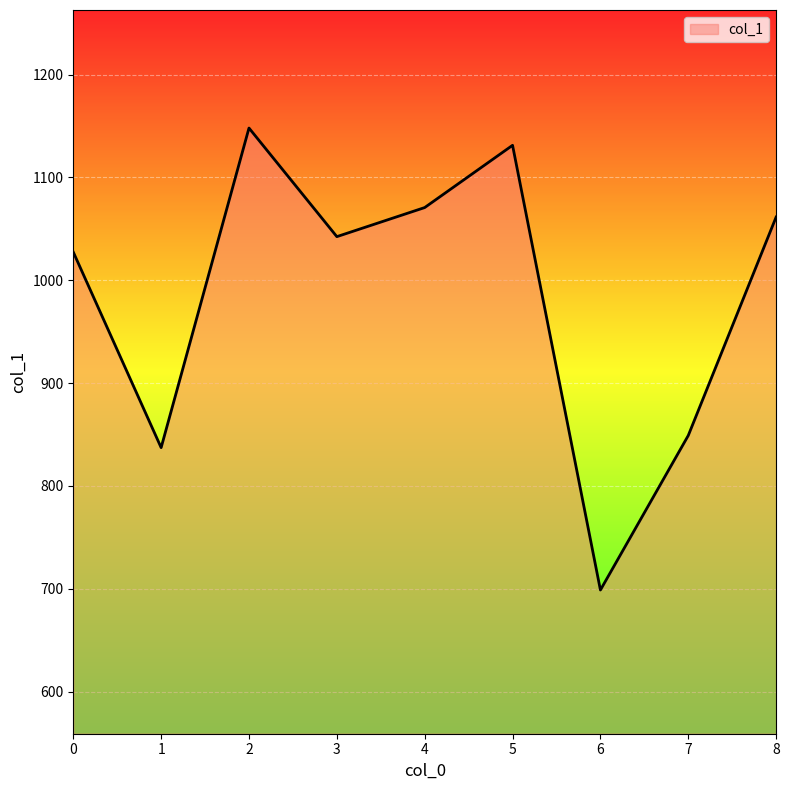

Where is the data nearest to the value 923?

7